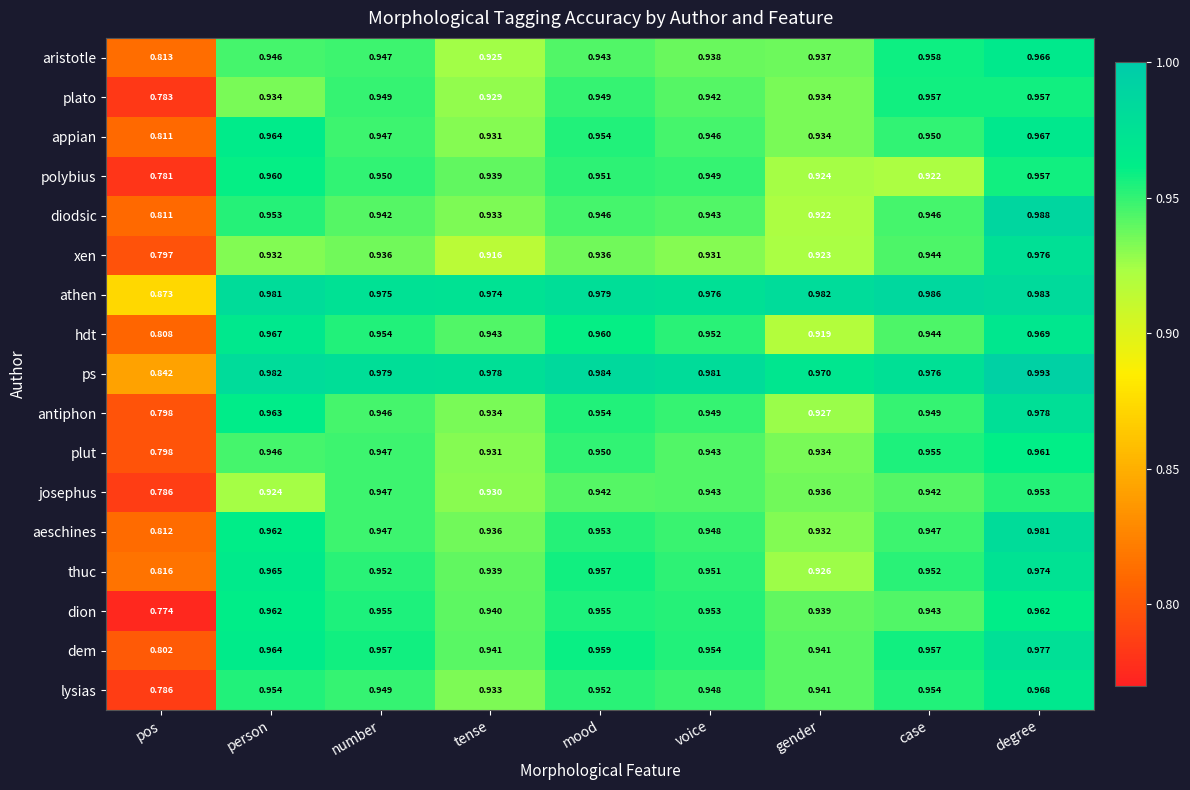

List the series in order of their peak value, lowest first.

josephus, plato, polybius, plut, dion, aristotle, appian, lysias, hdt, thuc, xen, dem, antiphon, aeschines, athen, diodsic, ps